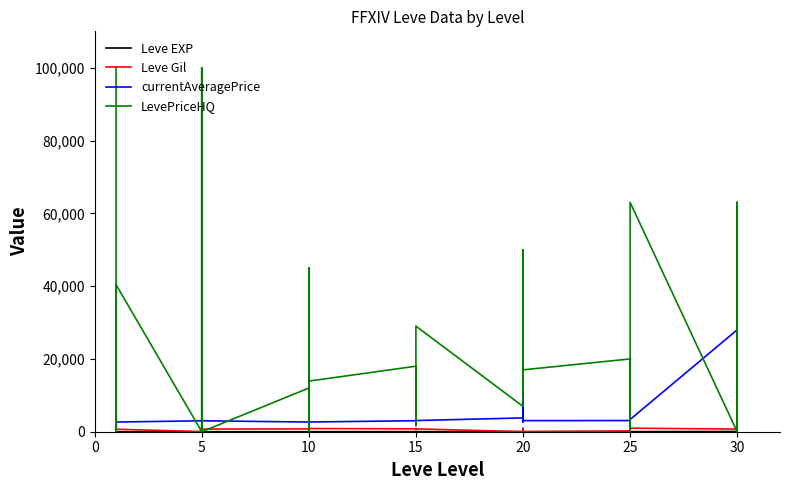

Which series ends up on top after the final intersection of LevePriceHQ and Leve Gil?

Leve Gil